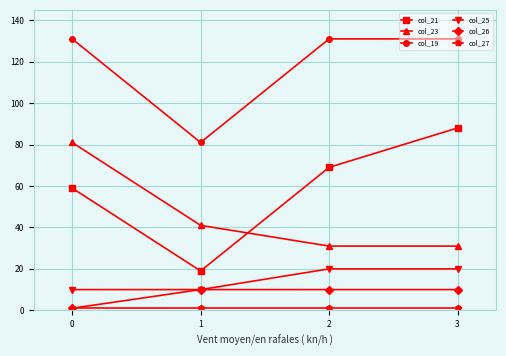

At how many categories does at least one series exceed 122?

3